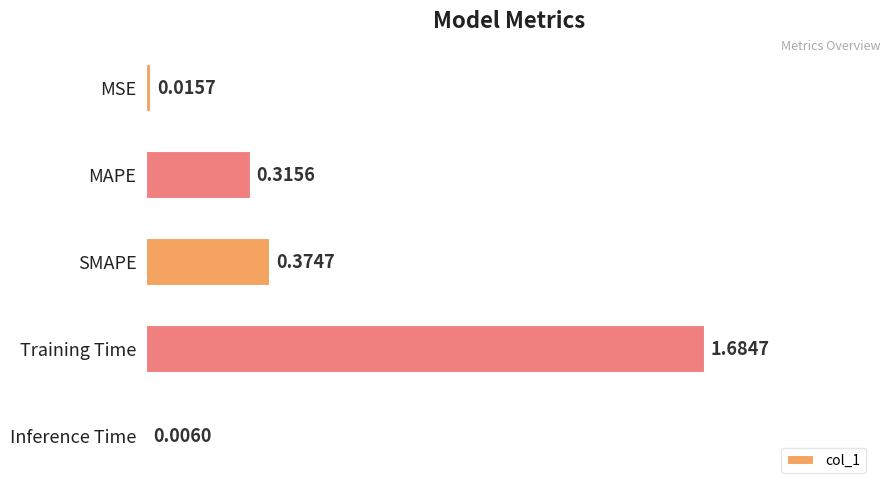

Which label corresponds to the largest value in the chart?

Training Time